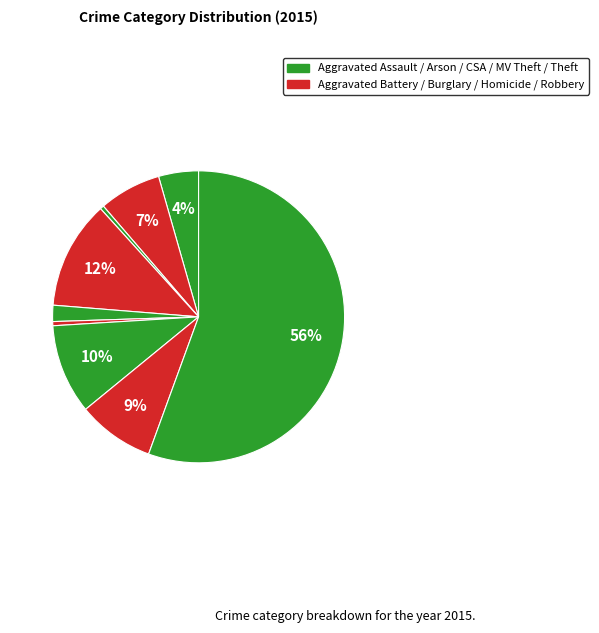

What is the smallest slice in the pie chart?

Arson